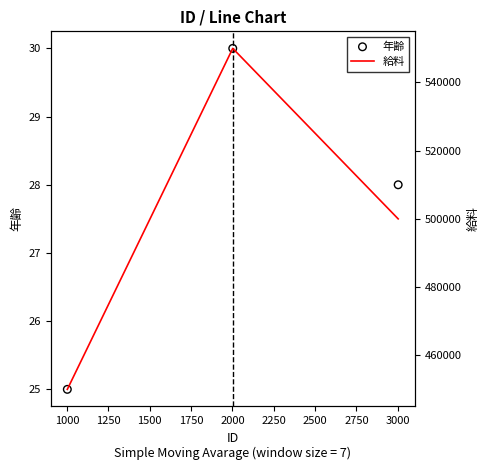

At how many categories does at least one series exceed 168378?

3